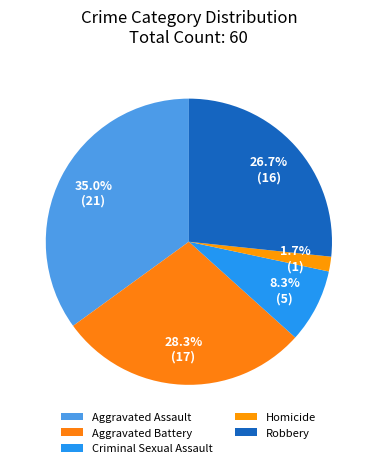

What percentage is the Aggravated Assault slice, to the nearest percent?

35%